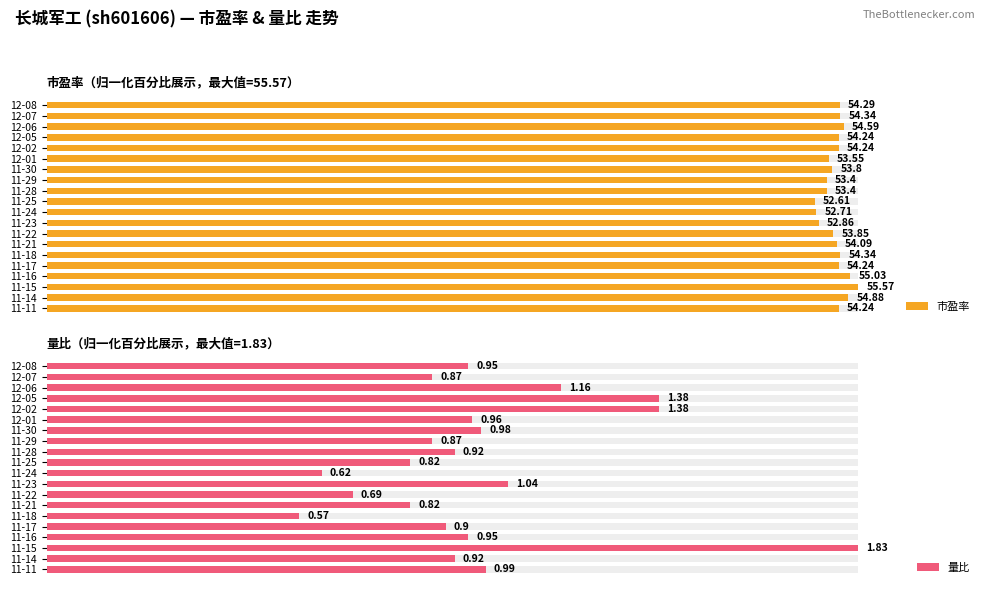

Count the number of data series in this chart.

2